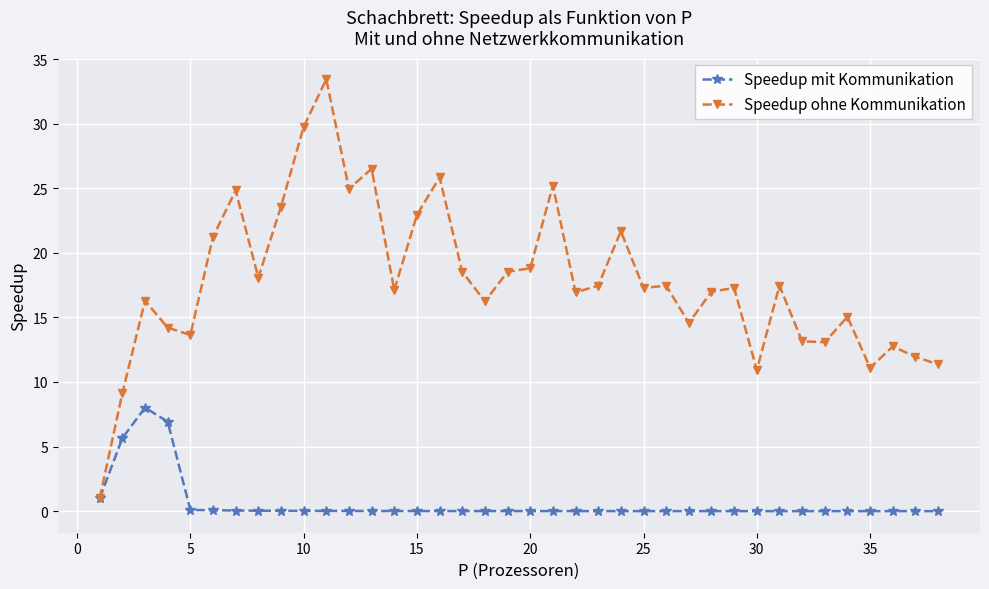

Which series has the widest spread of values?

Speedup ohne Kommunikation